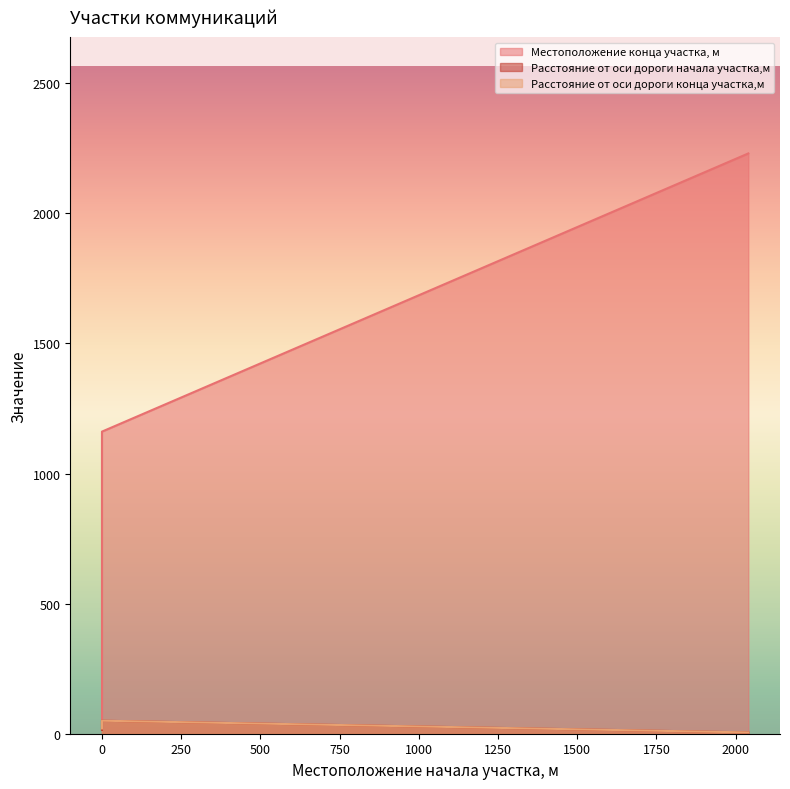

At how many categories does at least one series exceed 687?

2